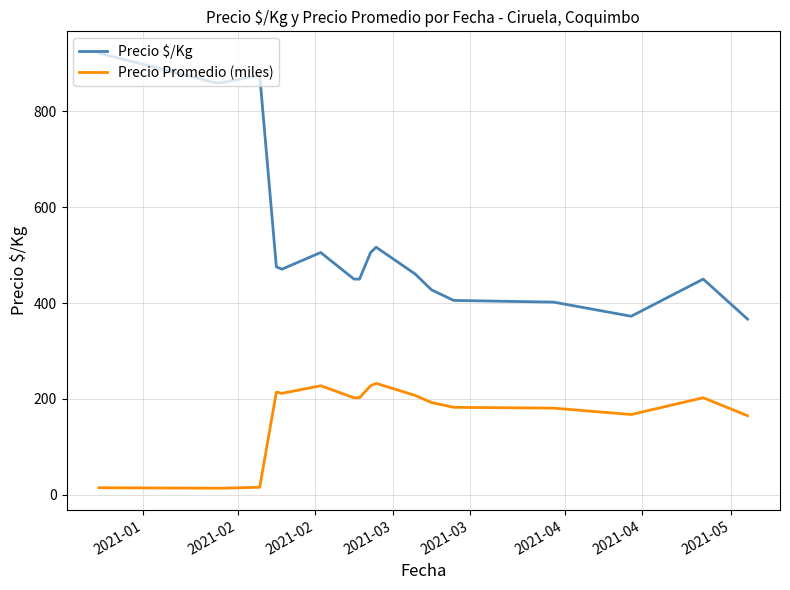

True or false: Precio $/Kg and Precio Promedio (miles) intersect in this chart.

False